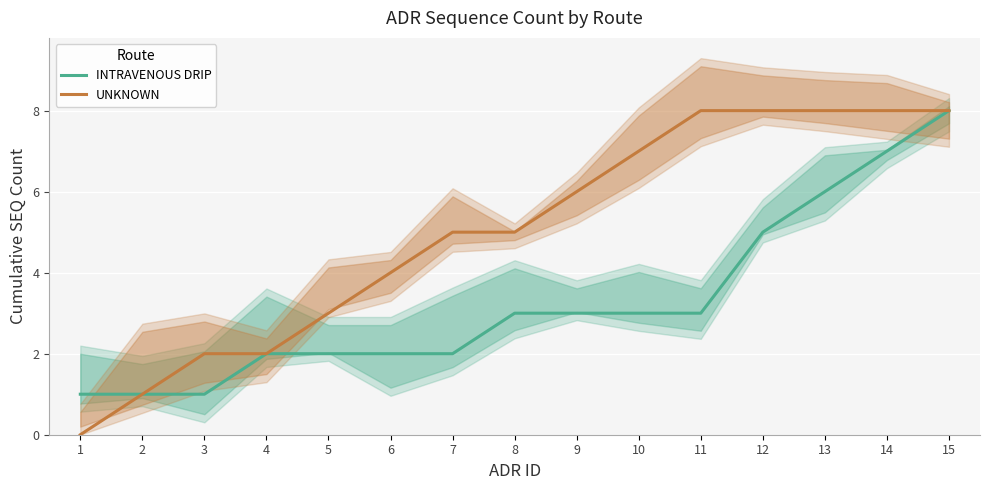

Reading left to right, extract all data points from this chart.

INTRAVENOUS DRIP: 1	1	1	2	2	2	2	3	3	3	3	5	6	7	8
UNKNOWN: 0	1	2	2	3	4	5	5	6	7	8	8	8	8	8